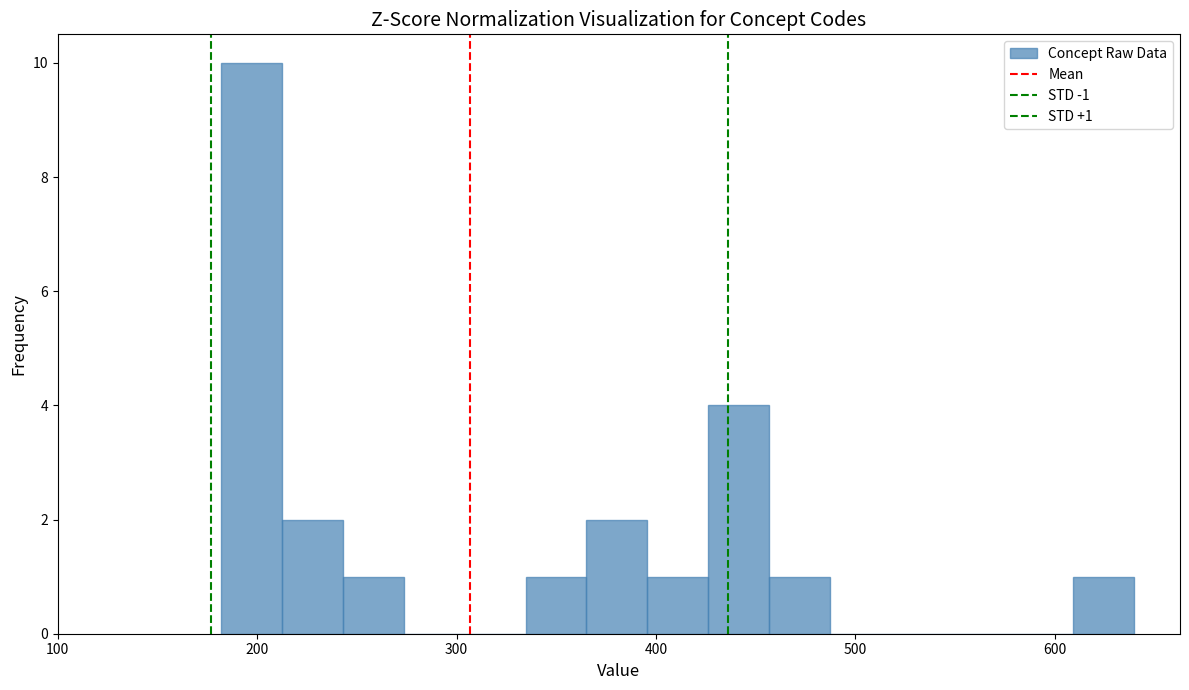

Around what value on the x-axis is the tallest bar? Give the approximate position of its centre, as read against the axis.

200